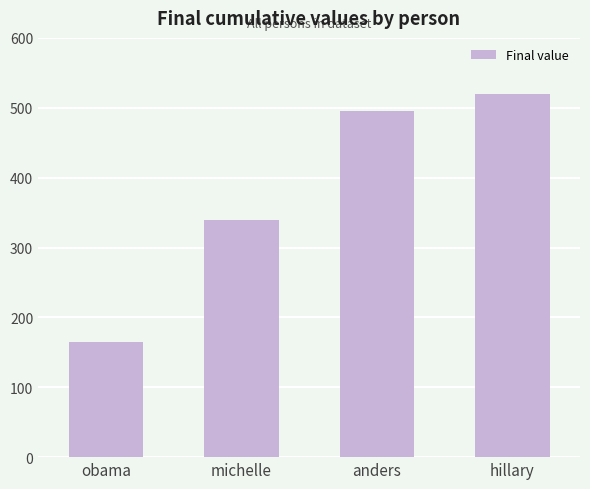

What is the difference between the maximum and second lowest values?

180